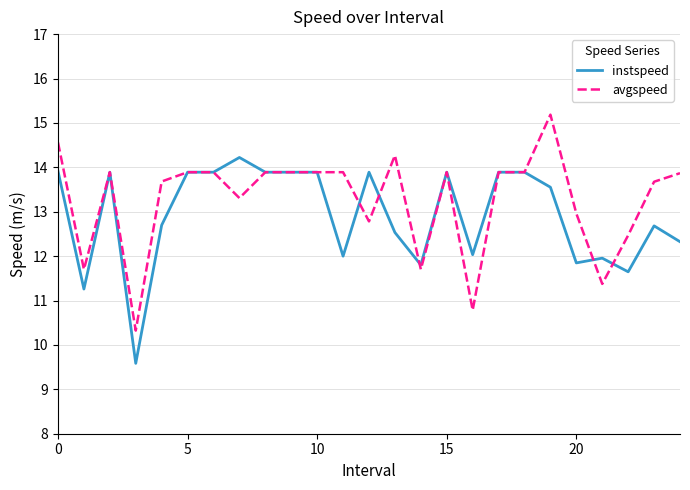

What is the maximum value shown in the chart?

15.2